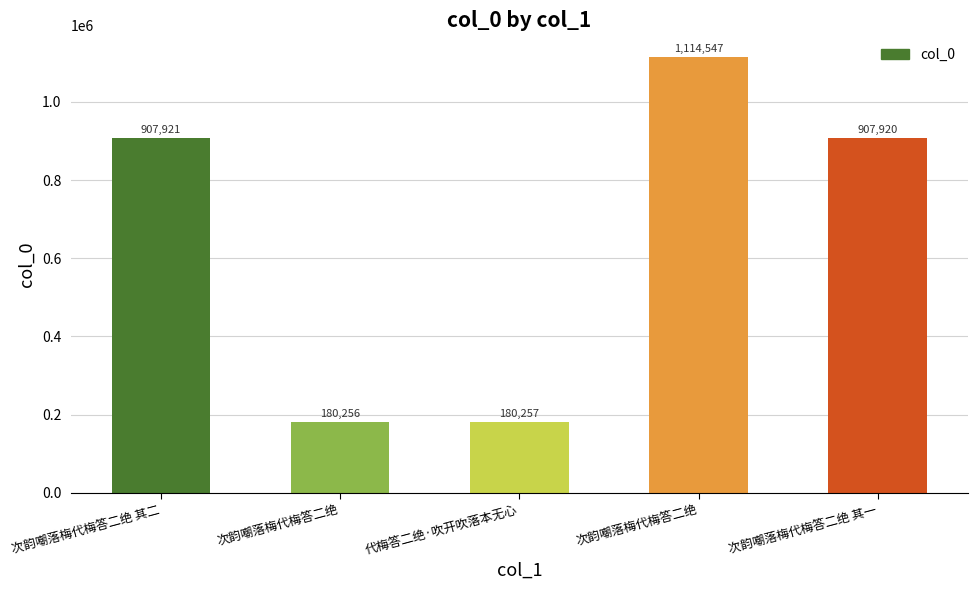

Reading left to right, what are all the values shown in this chart?

次韵嘲落梅代梅答二绝 其二=907921	次韵嘲落梅代梅答二绝=180256	代梅答二绝·吹开吹落本无心=180257	次韵嘲落梅代梅答二绝=1114547	次韵嘲落梅代梅答二绝 其一=907920